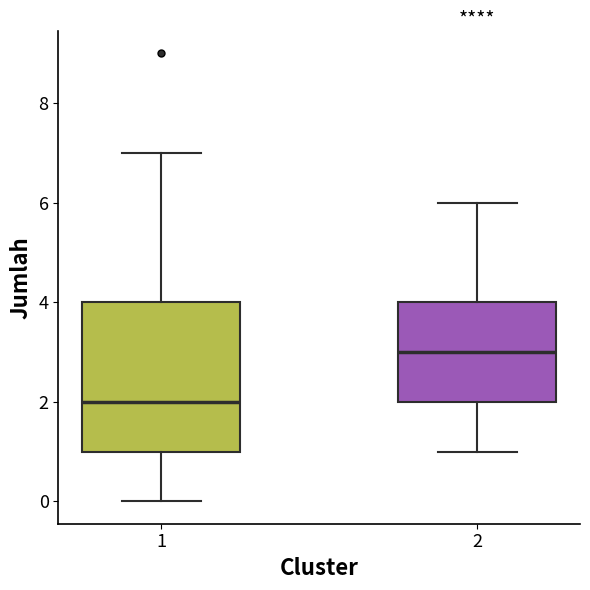

Reading left to right, read every box against the y-axis: the position of its median line, the range the box covers, and the ends of its whiskers. The values are not printed on the chart, so give them approximately, as read against the axis.

1: median 2, box 1 to 4, whiskers 0 to 7
2: median 3, box 2 to 4, whiskers 1 to 6